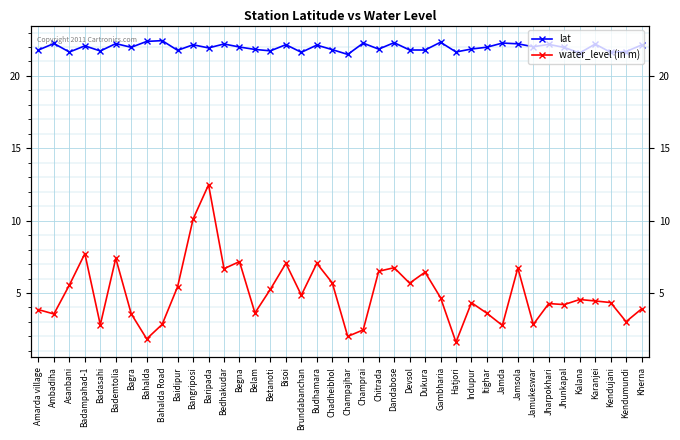

True or false: lat and water_level (in m) intersect in this chart.

False